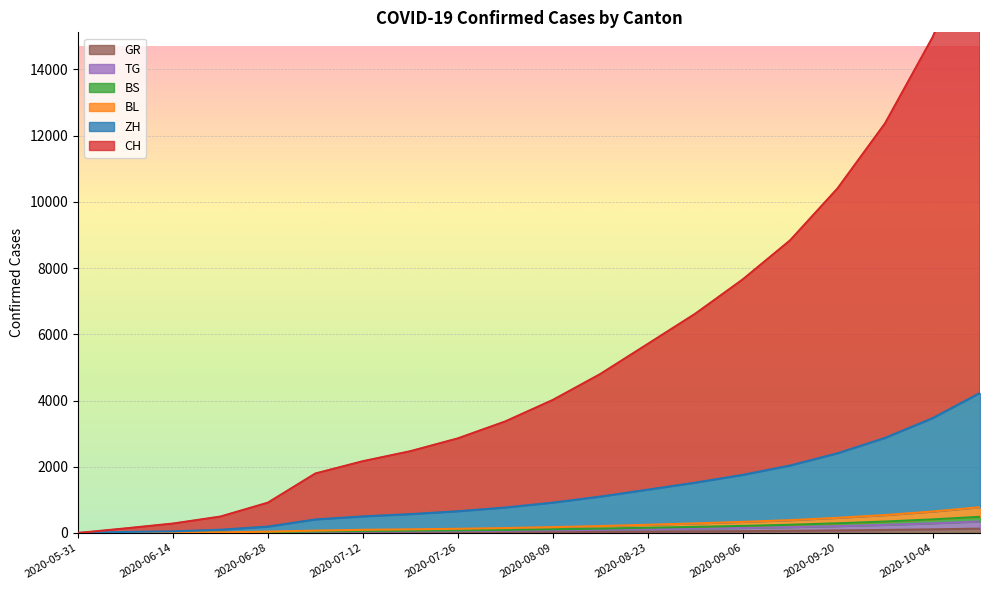

True or false: GR and ZH cross at least once.

False